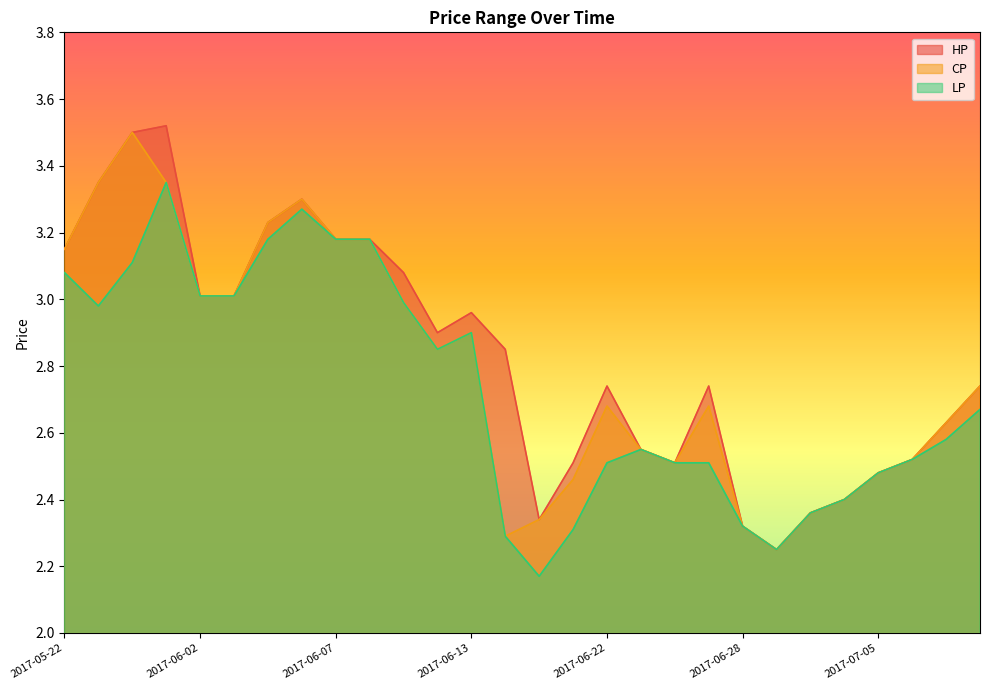

True or false: CP has a value of 2.9 at 2017-06-13.

True